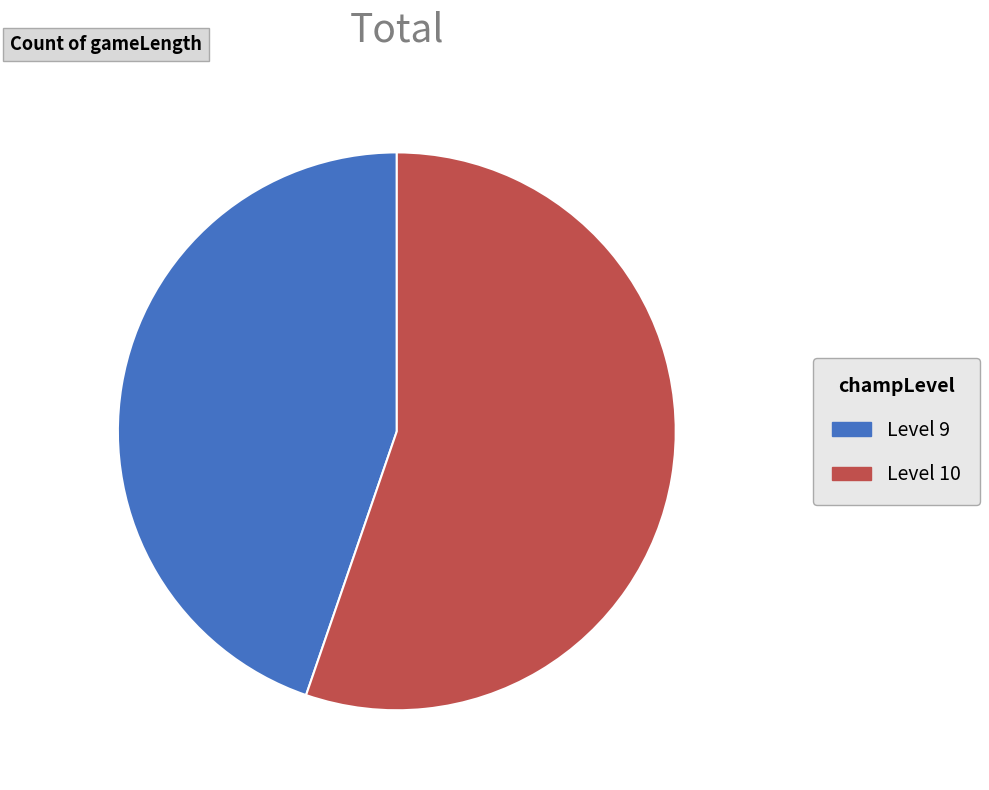

Count the number of slices in the pie.

2